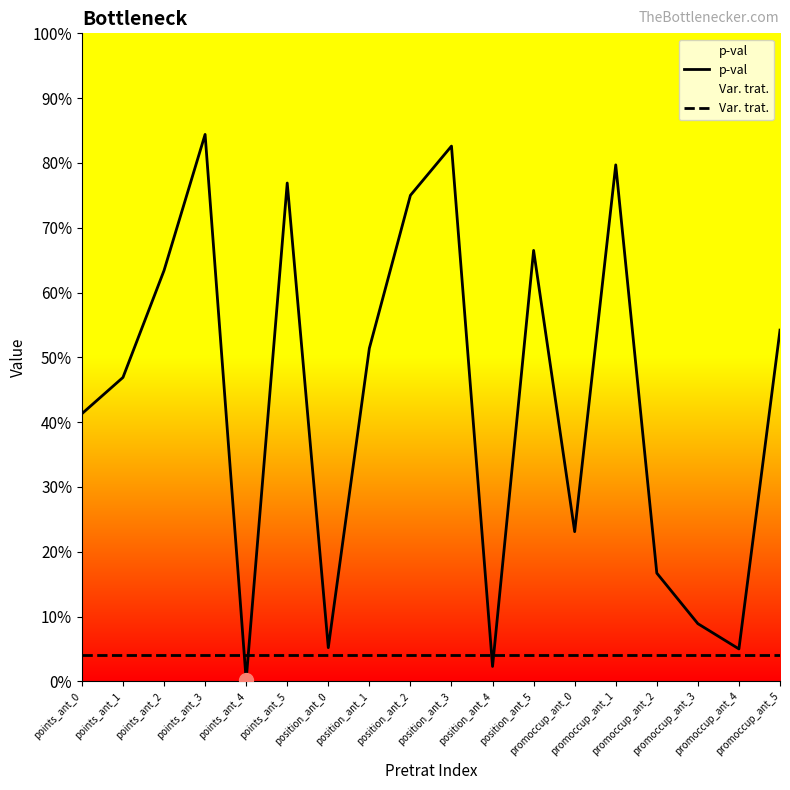

Is this an area chart (filled region under the line)?

No